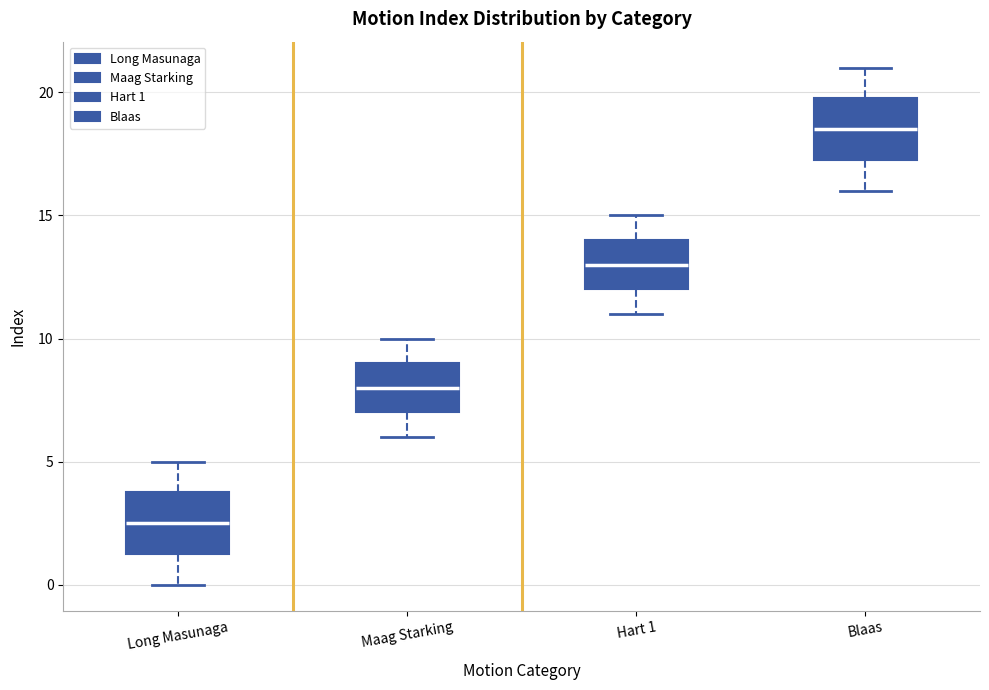

Reading left to right, transcribe this box plot: for each box, give where its median line is, the range the box spans, and where its two whiskers end, as read against the y-axis. The values are not printed on the chart, so give them approximately, as read against the axis.

Long Masunaga: median 2.5, box 1.5 to 4.0, whiskers 0.0 to 5.0
Maag Starking: median 8.0, box 7.0 to 9.0, whiskers 6.0 to 10.0
Hart 1: median 13.0, box 12.0 to 14.0, whiskers 11.0 to 15.0
Blaas: median 18.5, box 17.5 to 20.0, whiskers 16.0 to 21.0